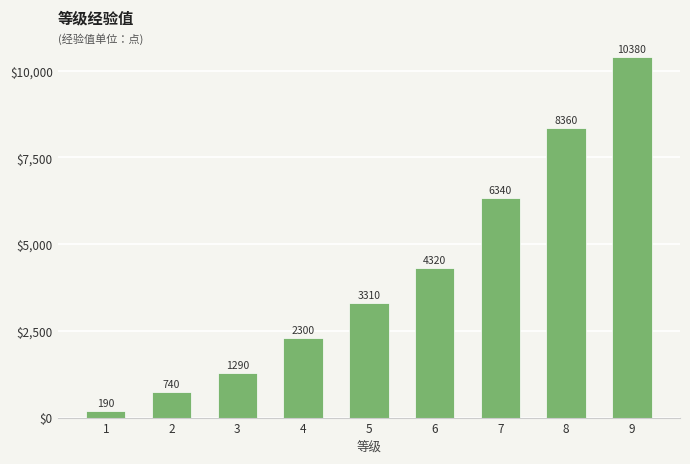

How many data points are less than 3310?

4